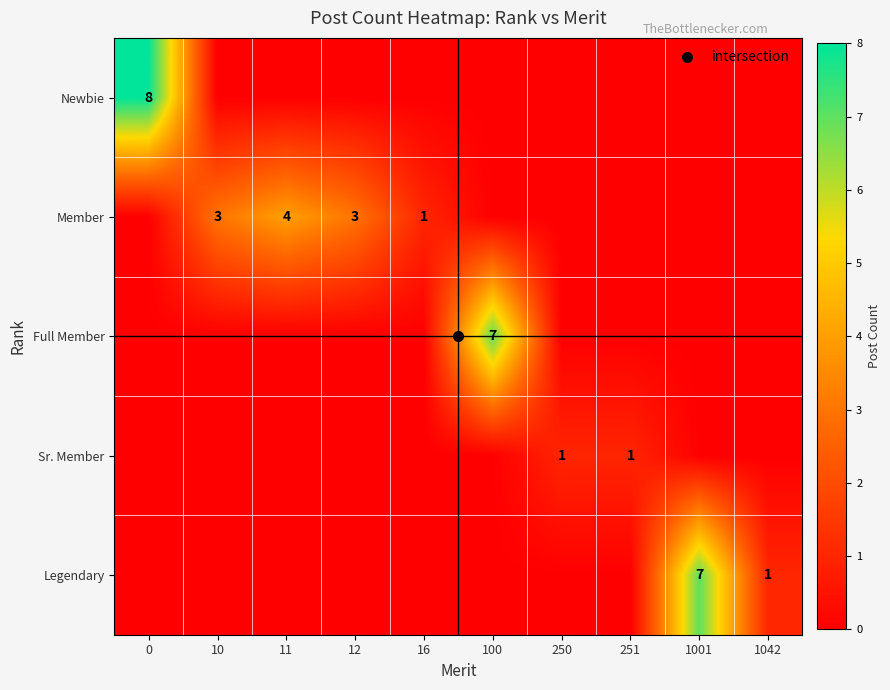

Between 12 and 1001, which series saw the biggest shift?

Legendary